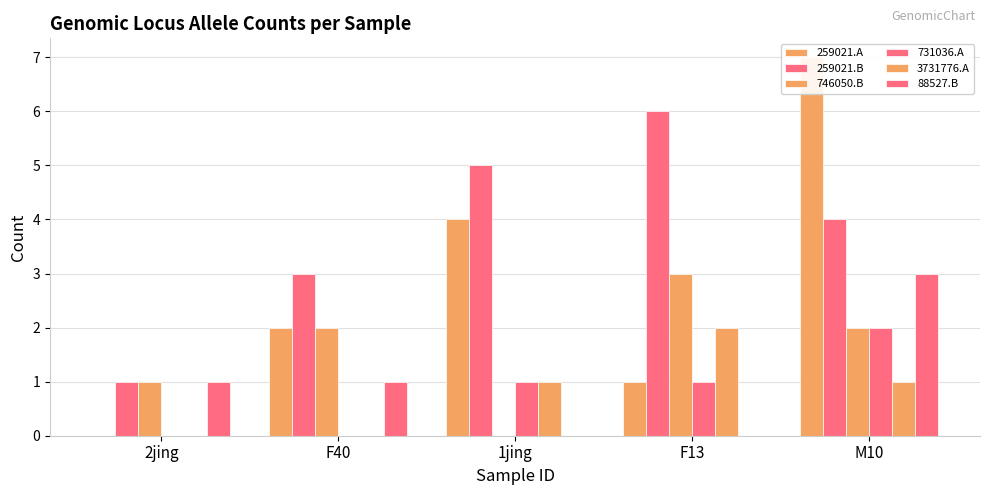

Reading left to right, what are all the values shown in this chart?

CI01000243_259021_259193.A: 0	2	4	1	7
CI01000243_259021_259193.B: 1	3	5	6	4
CI01000301_745855_746050.B: 1	2	0	3	2
CI01000356_730952_731036.A: 0	0	1	1	2
CI01000026_3731586_3731776.A: 0	0	1	2	1
CI01000172_88358_88527.B: 1	1	0	0	3